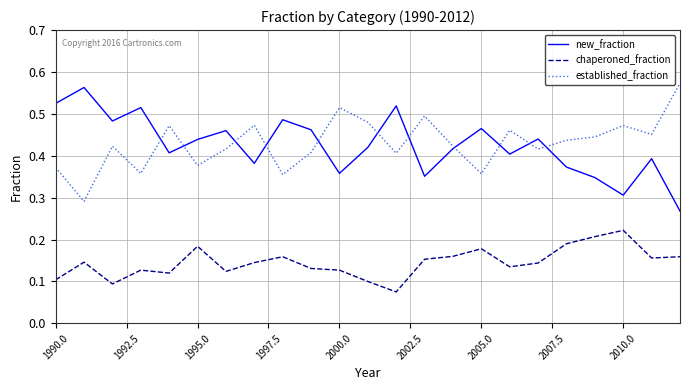

What are all the series names shown in the legend?

new_fraction, chaperoned_fraction, established_fraction